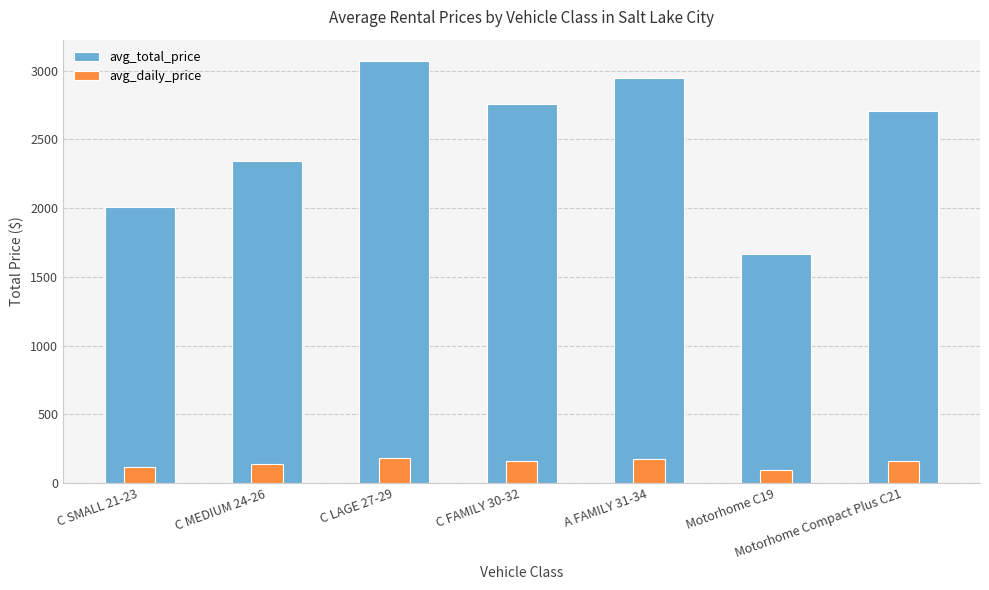

Reading left to right, list all the values displayed in this chart.

avg_total_price: C SMALL 21-23=2009.0	C MEDIUM 24-26=2341.0	C LAGE 27-29=3072.0	C FAMILY 30-32=2760.0	A FAMILY 31-34=2948.0	Motorhome C19=1663.7	Motorhome Compact Plus C21=2709.0
avg_daily_price: C SMALL 21-23=118.2	C MEDIUM 24-26=137.7	C LAGE 27-29=180.7	C FAMILY 30-32=162.3	A FAMILY 31-34=173.4	Motorhome C19=97.8	Motorhome Compact Plus C21=159.3